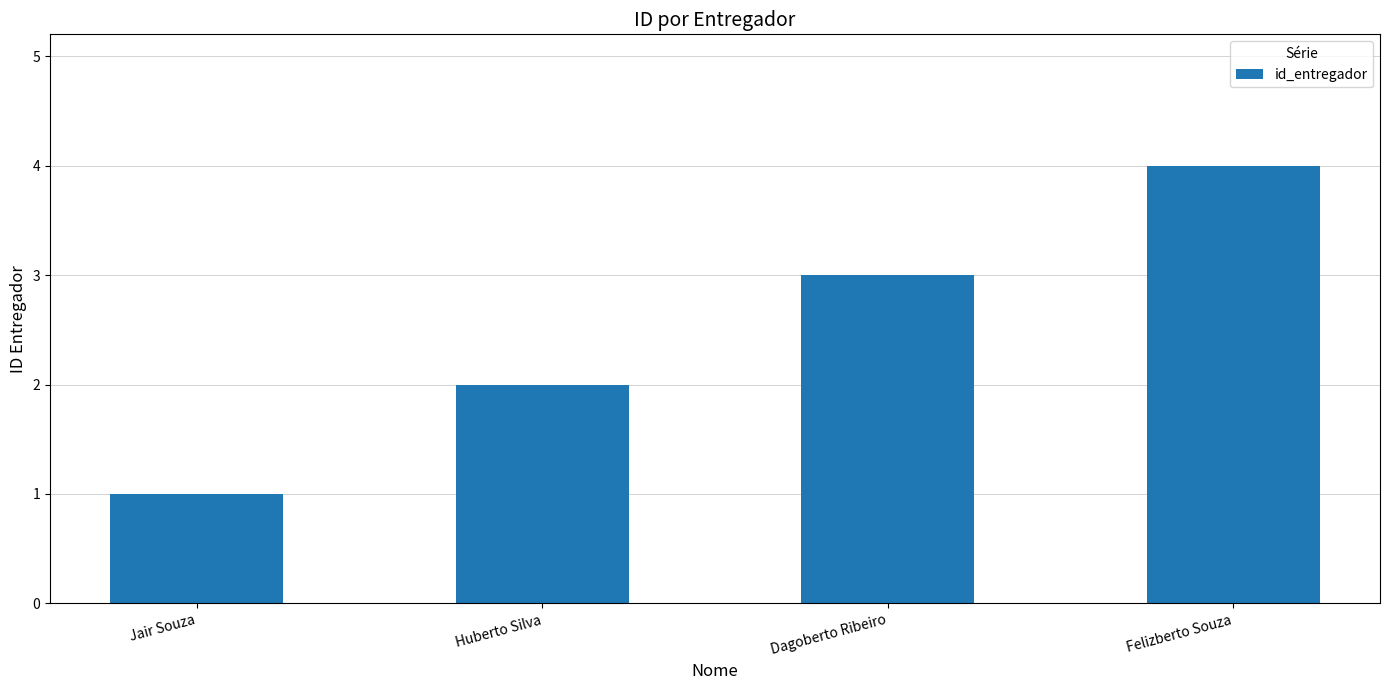

What is the label of the 3rd bar from the left?

Dagoberto Ribeiro